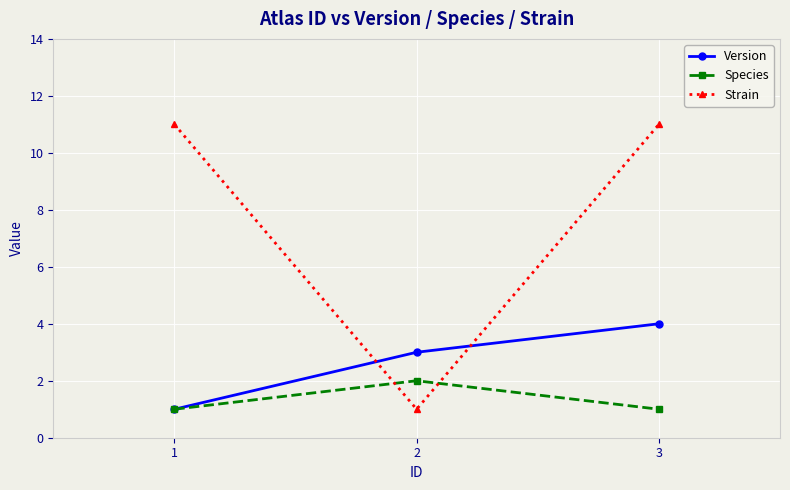

True or false: Version has a value of 2 at 1.

False